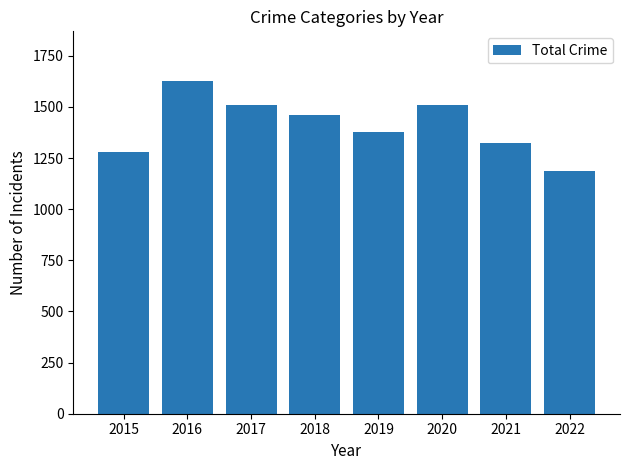

Are the bars horizontal?

No